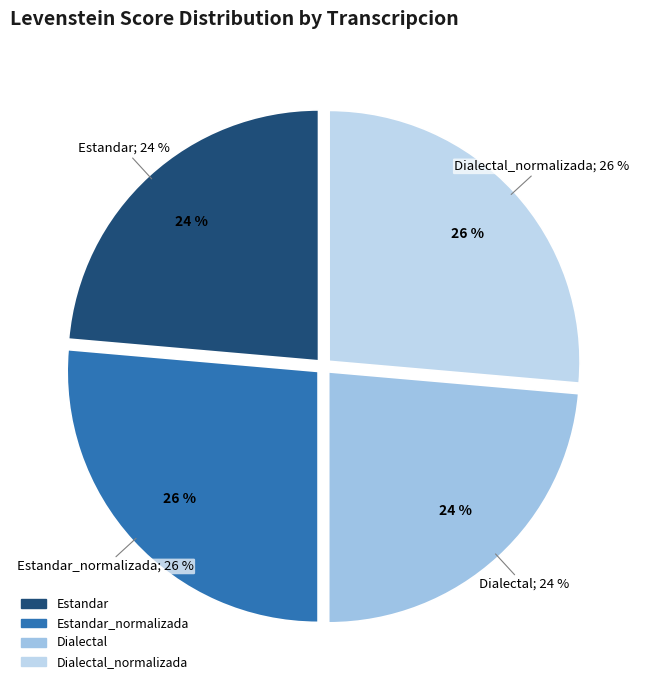

Approximately how many times larger is the value at Dialectal_normalizada compared to Estandar_normalizada?

1.0